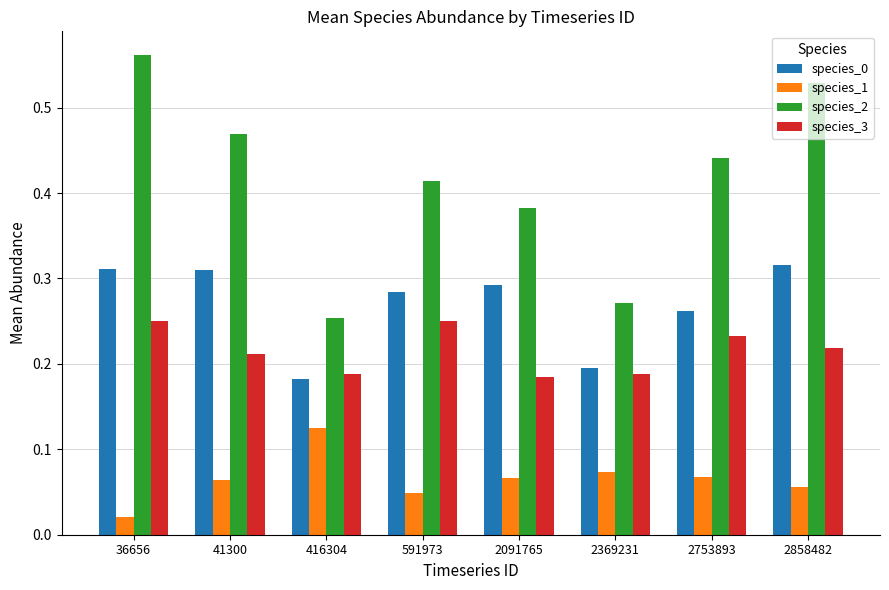

Which category has the lowest value across all series?

36656